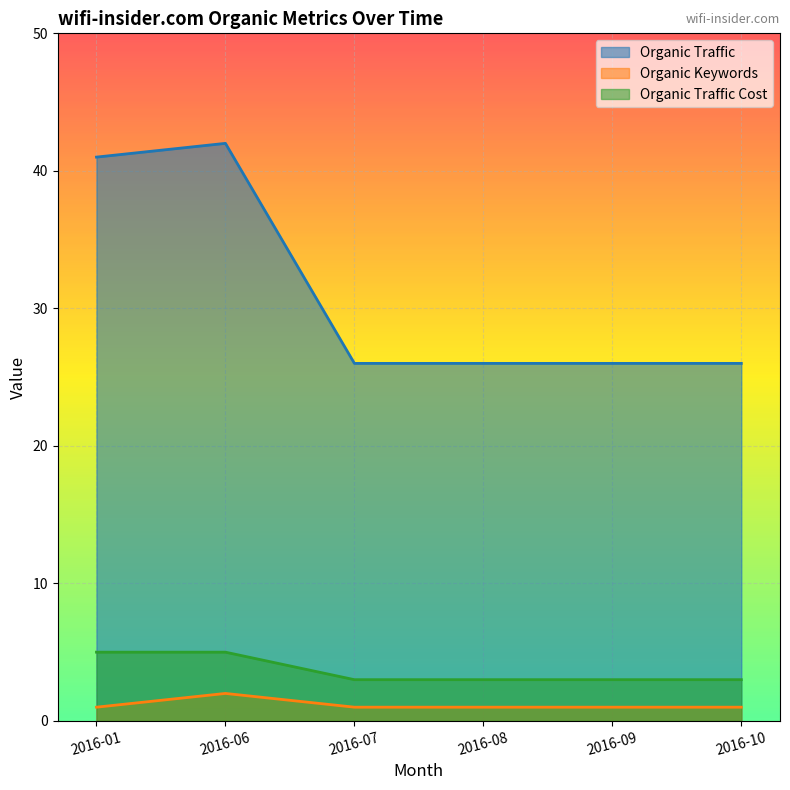

At how many categories does at least one series exceed 33?

2